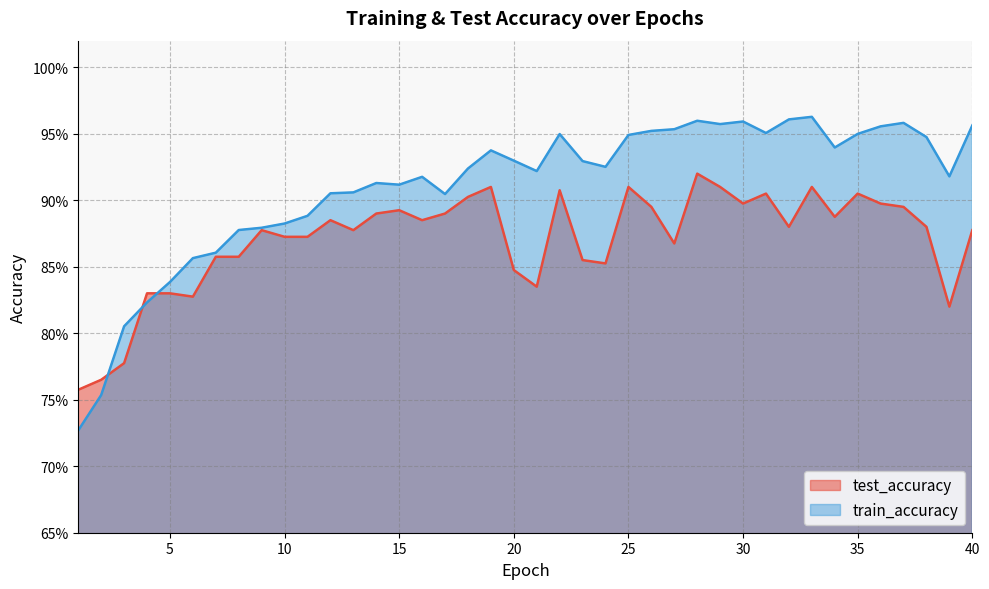

At which category does test_accuracy reach its first local peak?

9